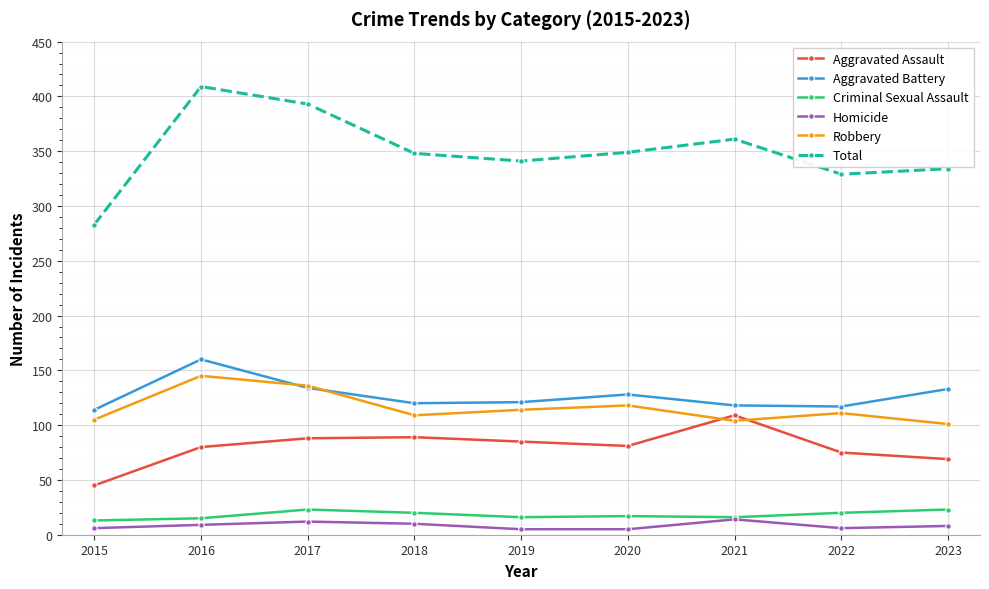

Is it true that Criminal Sexual Assault equals 20 at 2022?

True